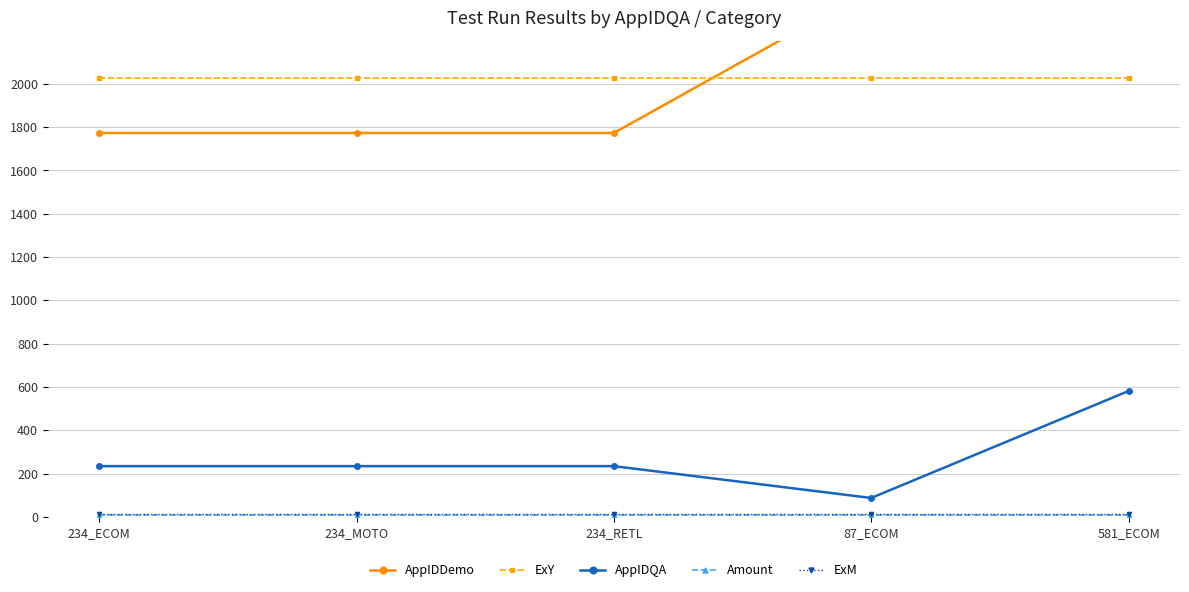

Where is AppIDQA nearest to the value 334?

234_ECOM